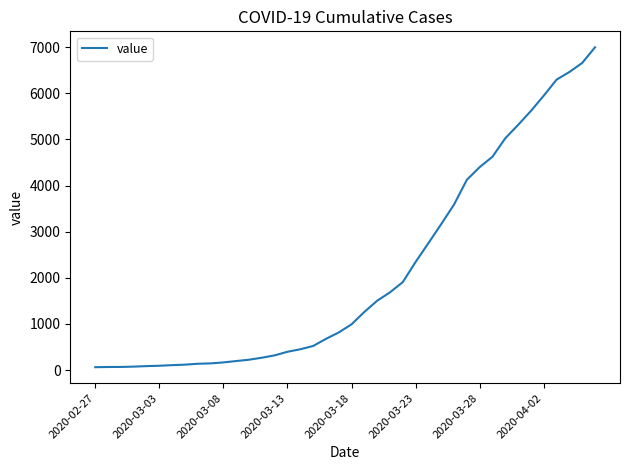

What is the average value?

2142